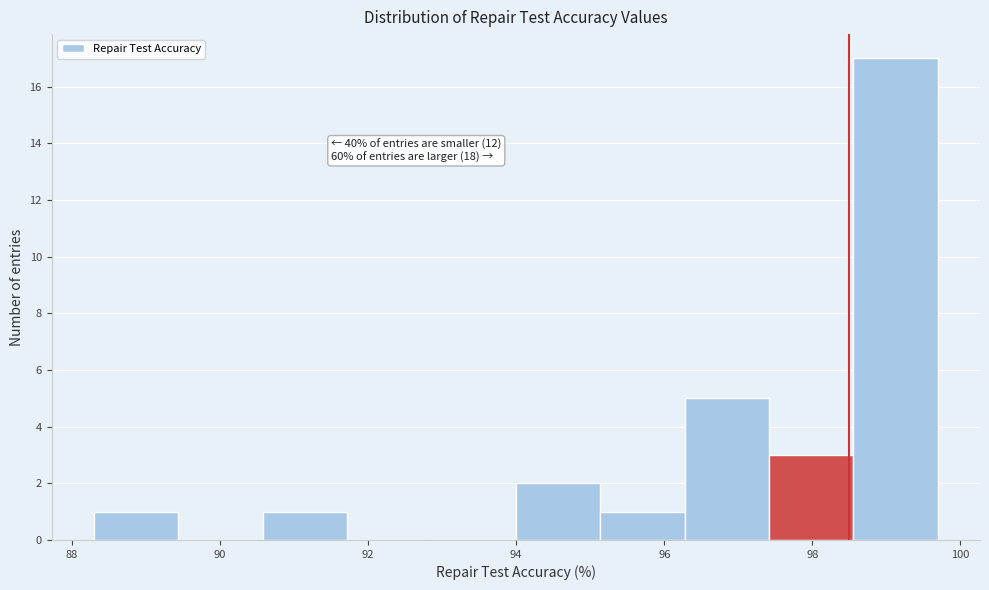

Which range on the x-axis has the tallest bar?

98.6 to 99.6